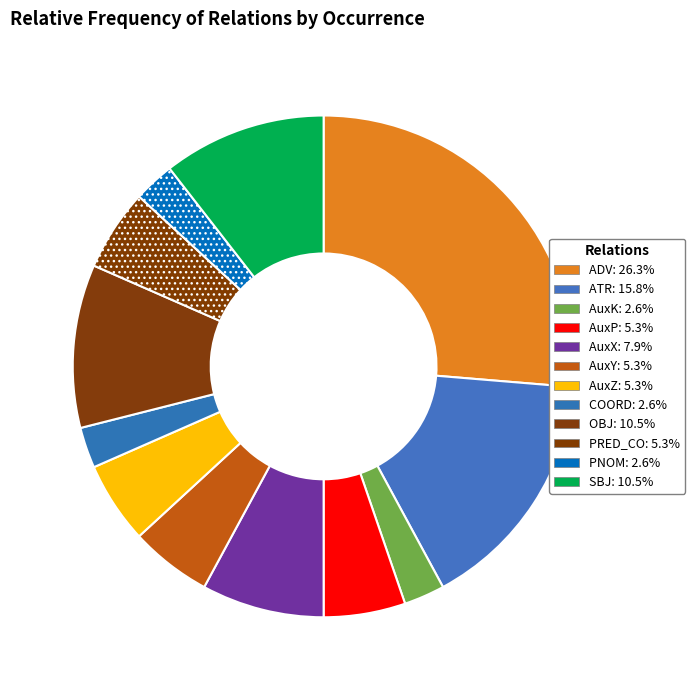

How many segments does this pie chart have?

12